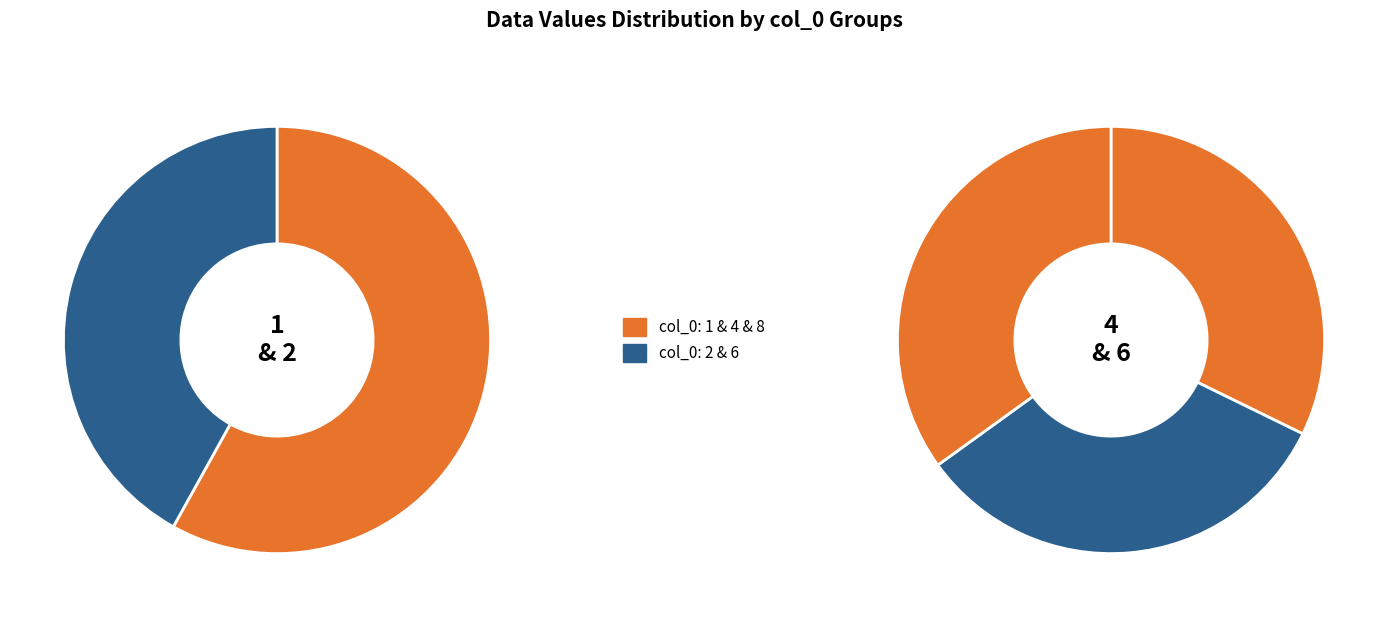

Does 8 account for over 50% of the chart?

No